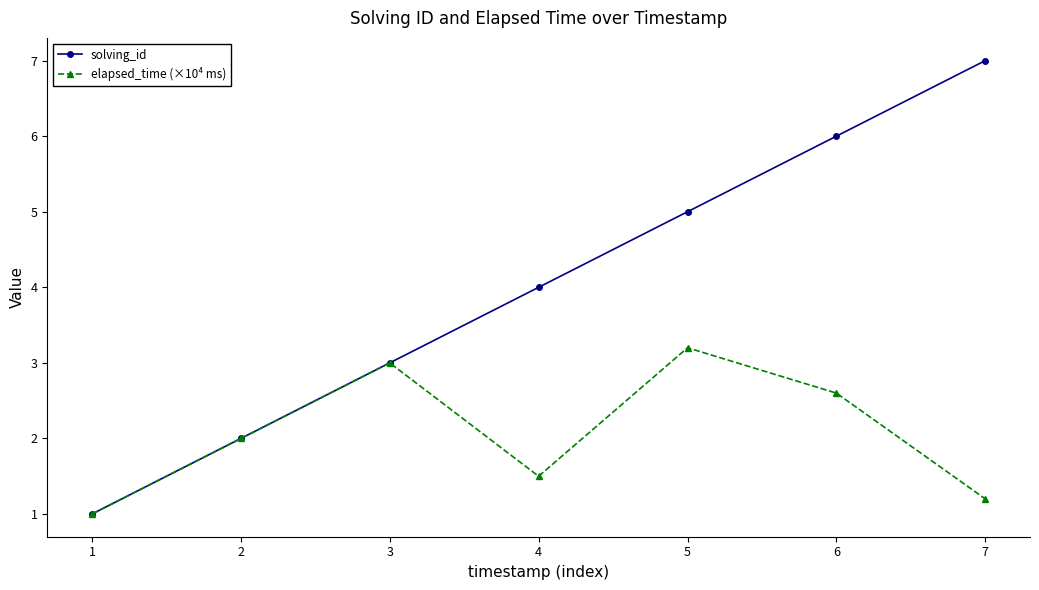

How many data points in elapsed_time (×10⁴ ms) are less than 2?

3